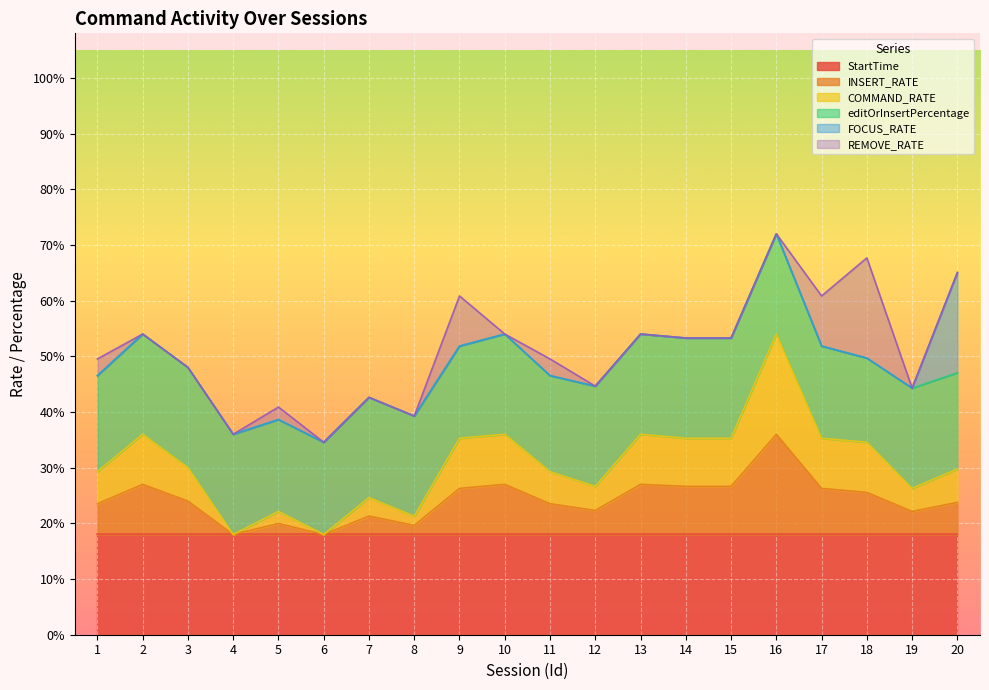

True or false: COMMAND_RATE and INSERT_RATE intersect in this chart.

False